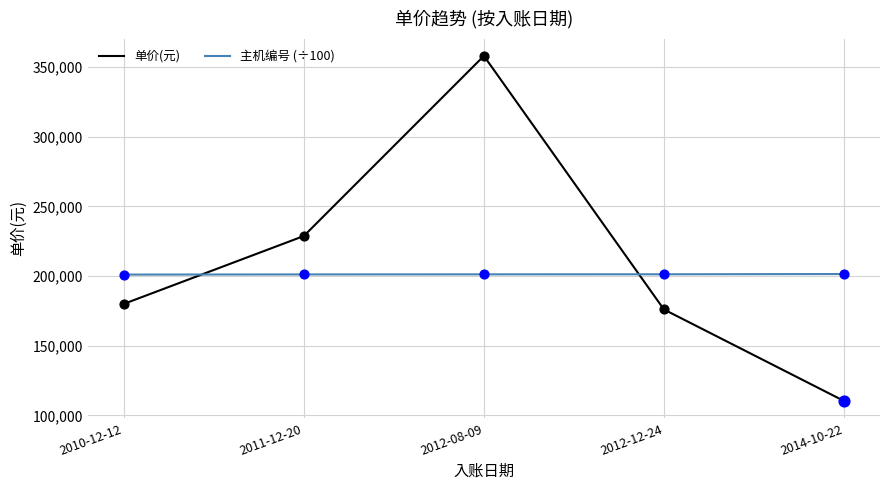

At how many categories does at least one series exceed 157737?

5